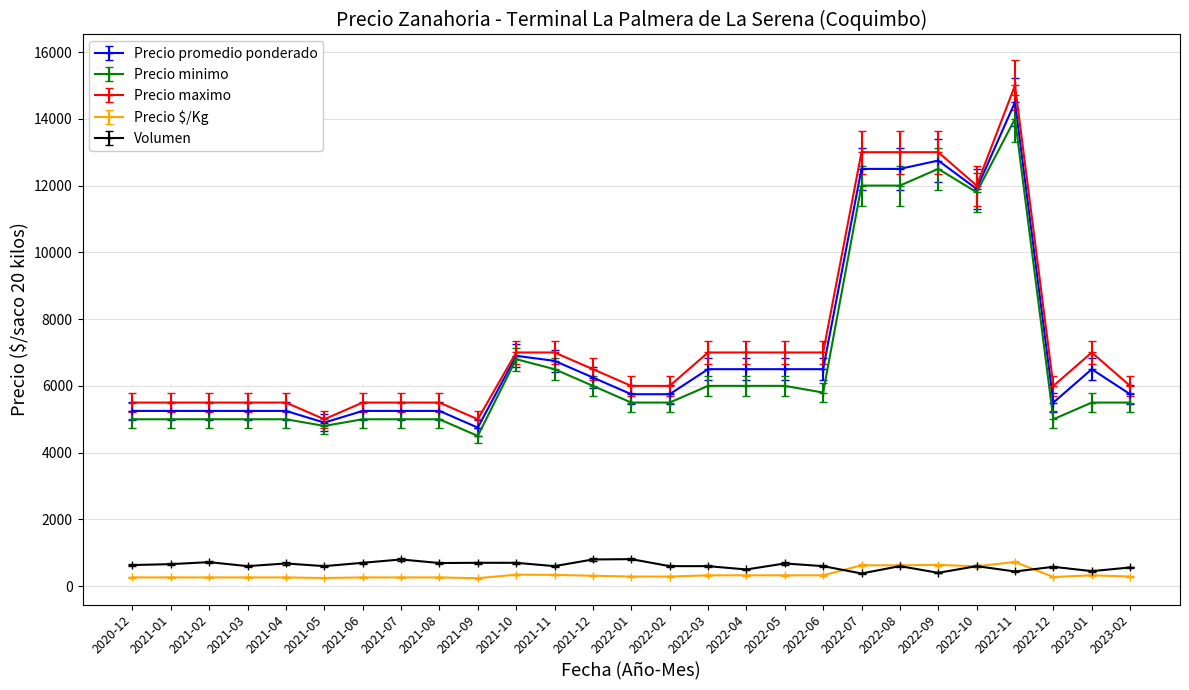

At which label is Precio promedio ponderado closest to 9625?

2022-10